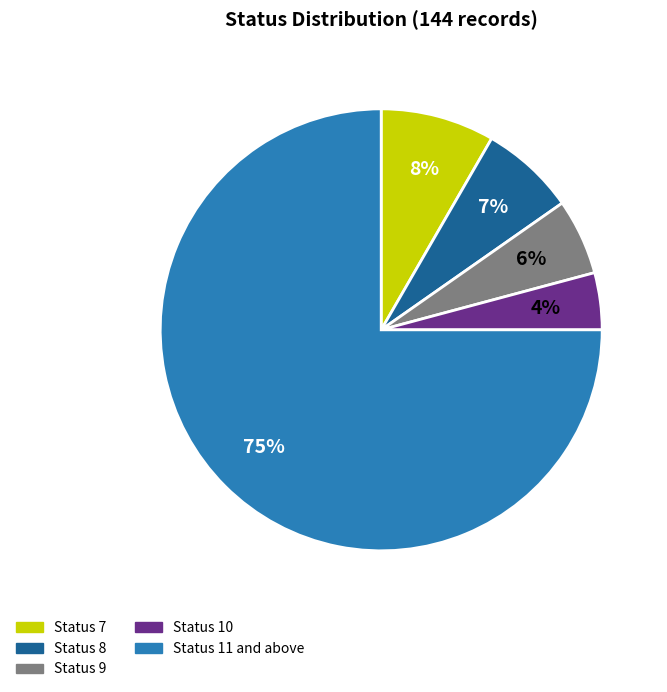

How many slices are in this pie chart?

5